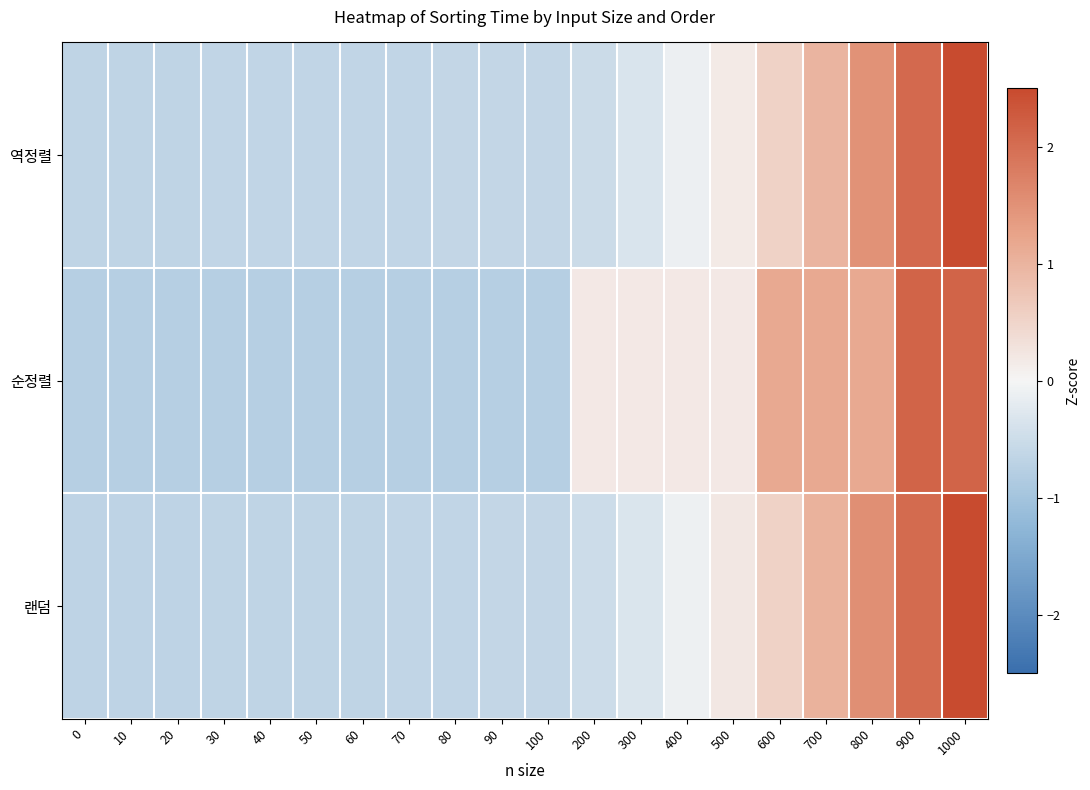

Reading left to right, transcribe all the data shown in this chart.

역정렬: 0=-0.6	10=-0.6	20=-0.6	30=-0.6	40=-0.6	50=-0.6	60=-0.6	70=-0.6	80=-0.6	90=-0.6	100=-0.6	200=-0.5	300=-0.3	400=-0.1	500=0.2	600=0.5	700=1.0	800=1.5	900=2.1	1000=2.7
순정렬: 0=-0.8	10=-0.8	20=-0.8	30=-0.8	40=-0.8	50=-0.8	60=-0.8	70=-0.8	80=-0.8	90=-0.8	100=-0.8	200=0.2	300=0.2	400=0.2	500=0.2	600=1.2	700=1.2	800=1.2	900=2.1	1000=2.1
랜덤: 0=-0.7	10=-0.7	20=-0.7	30=-0.7	40=-0.7	50=-0.7	60=-0.6	70=-0.6	80=-0.6	90=-0.6	100=-0.6	200=-0.5	300=-0.3	400=-0.1	500=0.2	600=0.5	700=1.0	800=1.5	900=2.0	1000=2.7